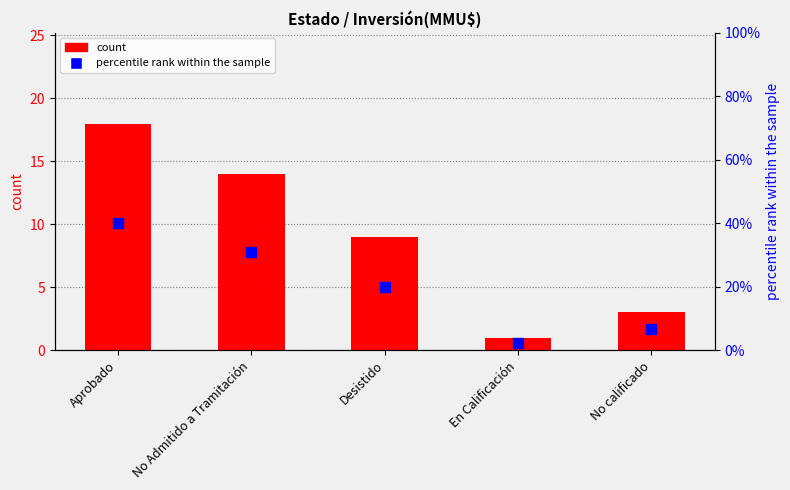

Which series reaches the maximum Y coordinate?

percentile rank within the sample